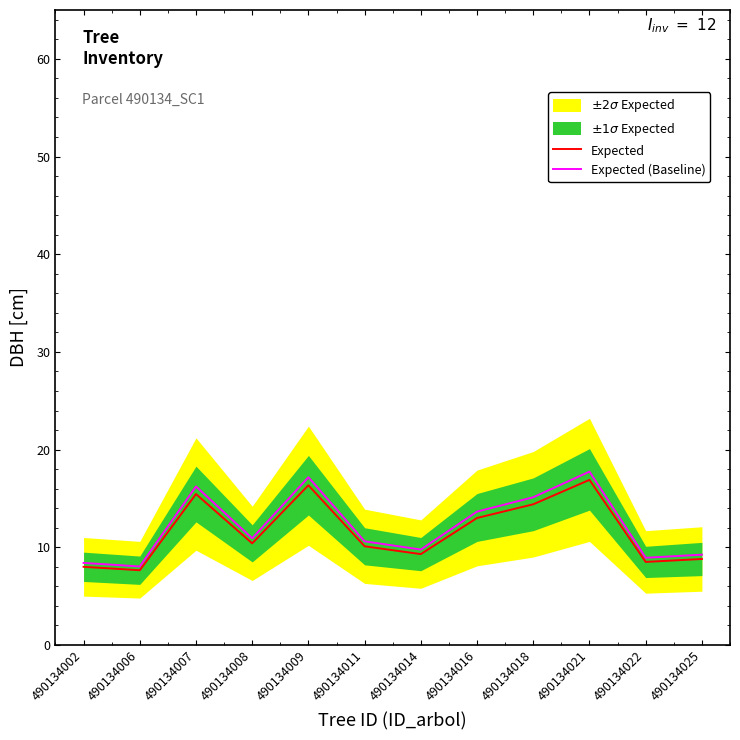

Where is the first local minimum for Expected (Baseline)?

490134006